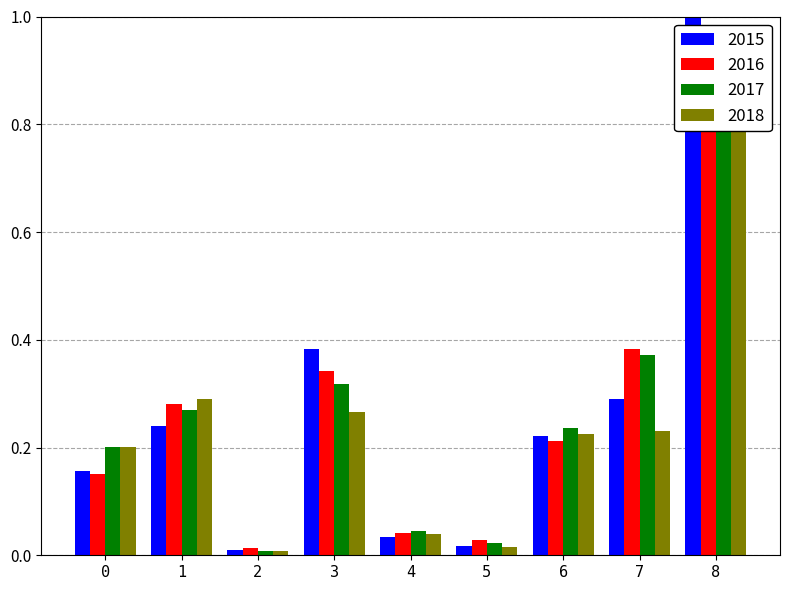

List the series in order of their peak value, highest first.

2015, 2016, 2017, 2018